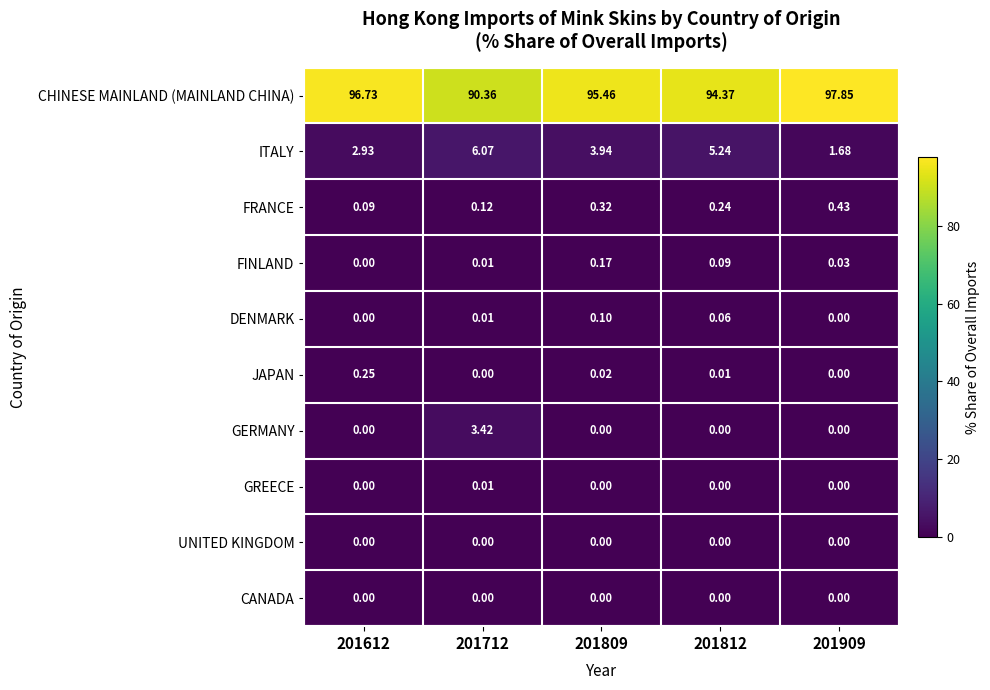

Is the value of CHINESE MAINLAND (MAINLAND CHINA) at 201712 greater than the value of ITALY at 201809?

Yes